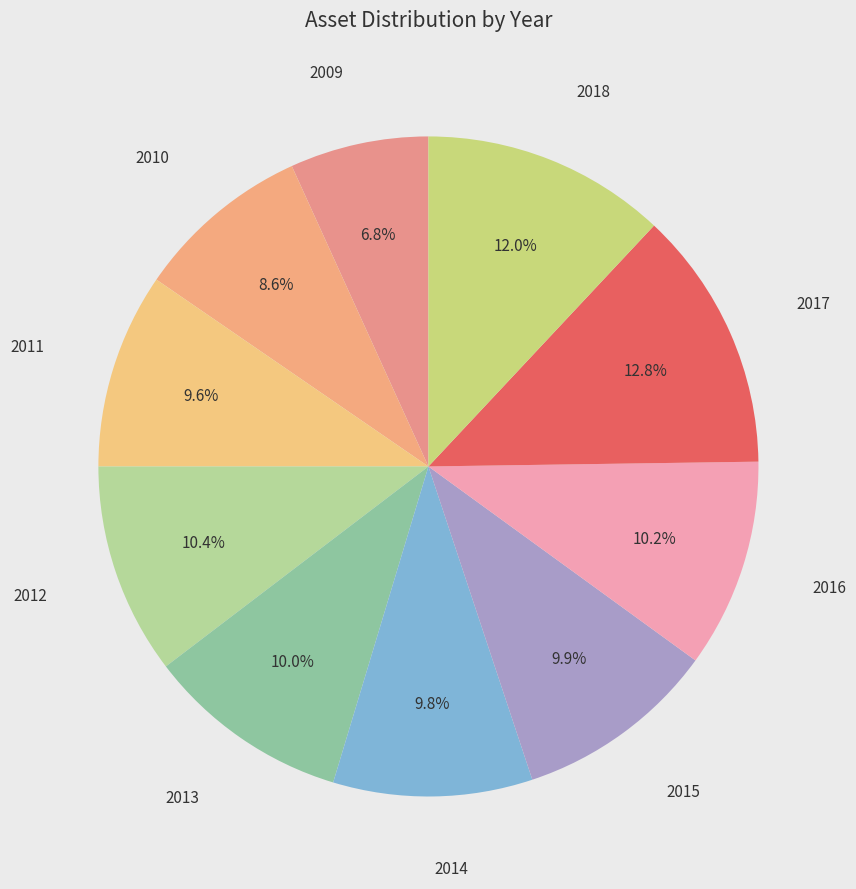

How many slices are in this pie chart?

10